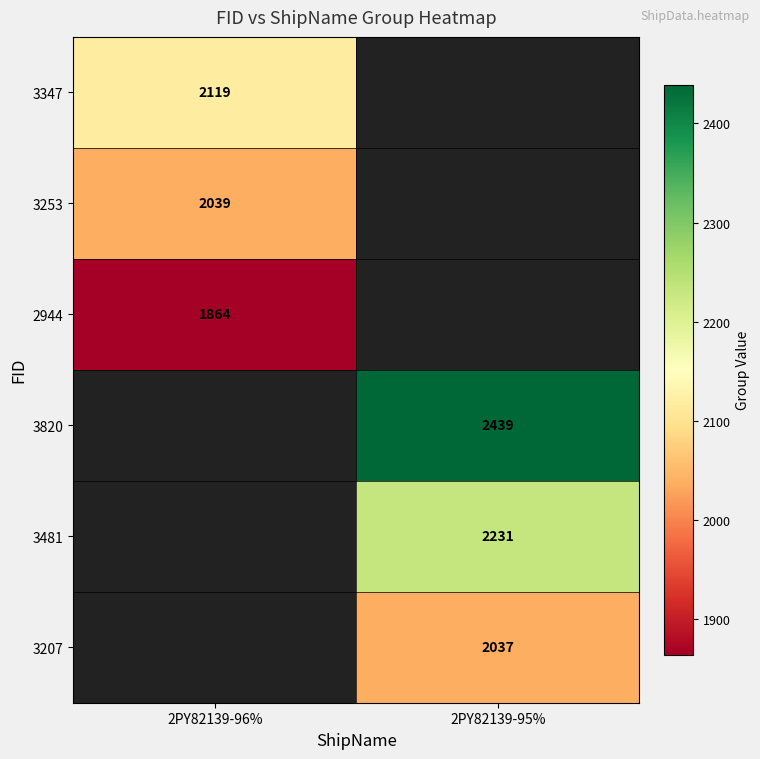

The 3347 series shows 2119 at 2PY82139-96%. True or false?

True